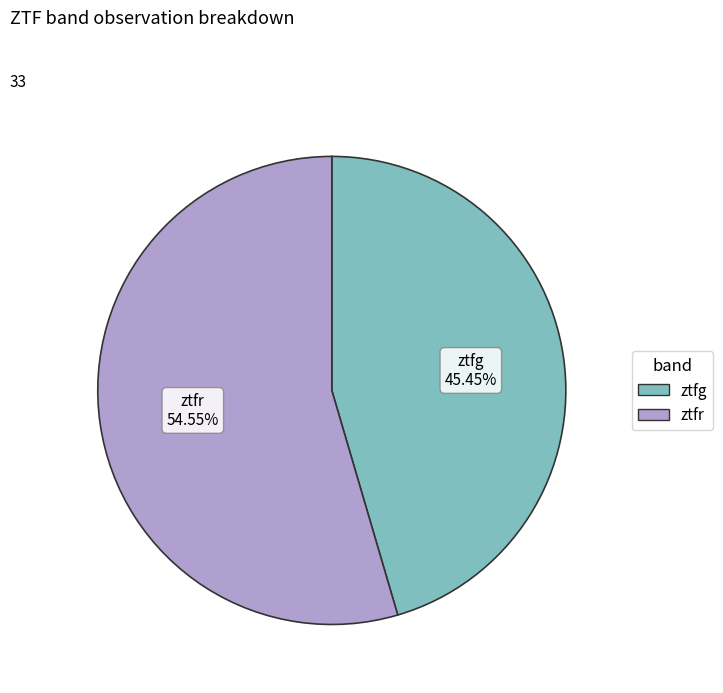

To the nearest percent, what is the difference between the ztfg and ztfr slice percentages?

9%